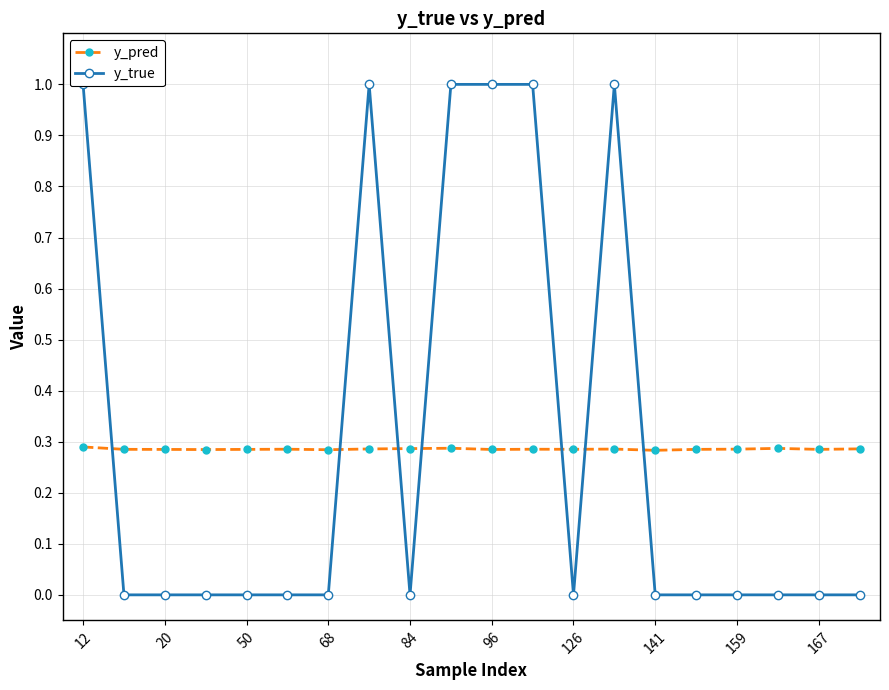

What is the difference between the highest and lowest values at 12?

0.7